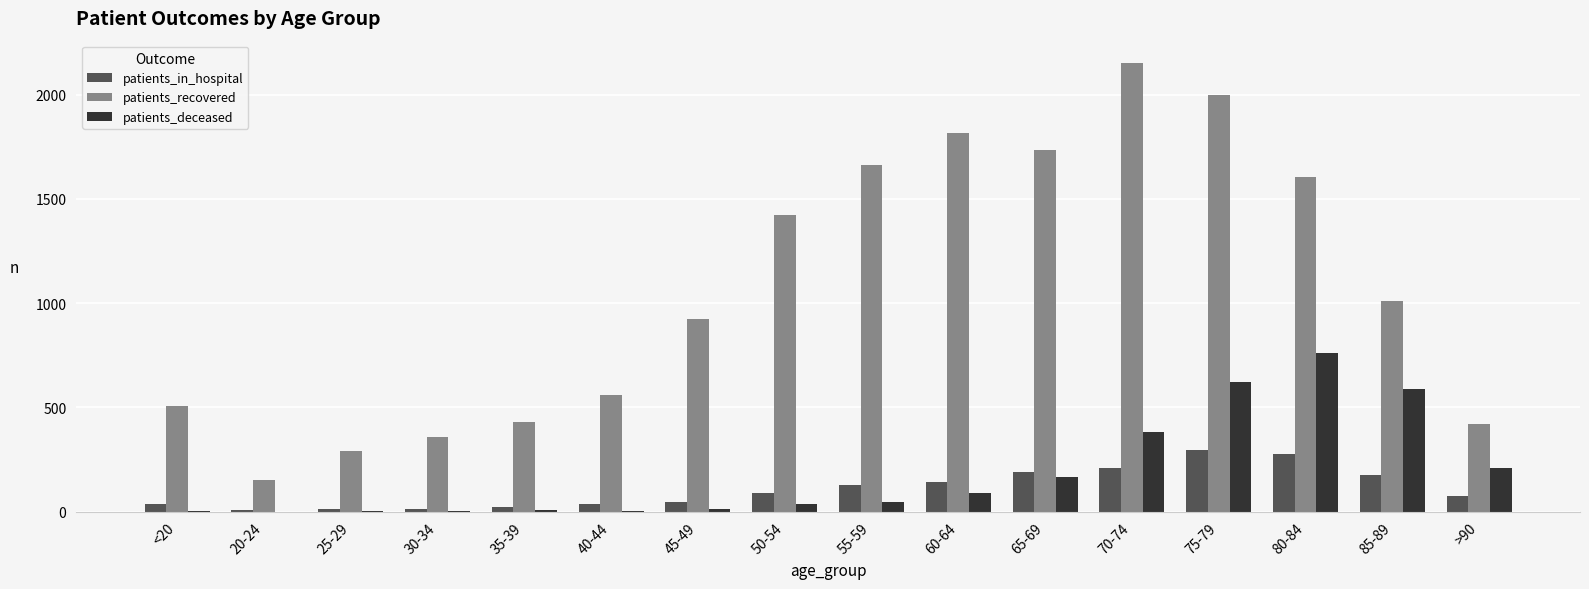

Are the bars horizontal?

No